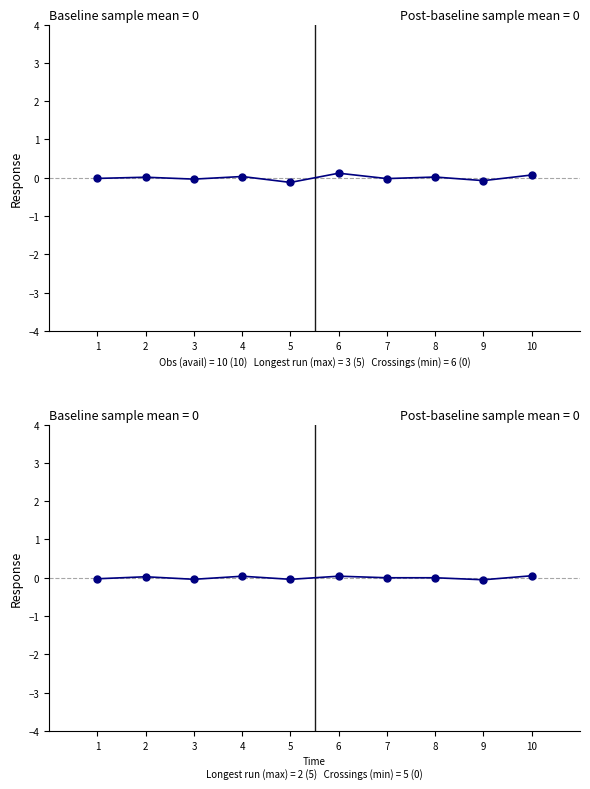

Reading left to right, what are all the values shown in this chart?

OPEN/CLOSE baseline: 1=-0.0	2=0.0	3=-0.0	4=0.0	5=-0.1	6=0.1	7=-0.0	8=0.0	9=-0.1	10=0.1
OPEN/CLOSE post-baseline: 1=-0.0	2=0.0	3=-0.0	4=0.0	5=-0.0	6=0.0	7=0.0	8=0.0	9=-0.1	10=0.1